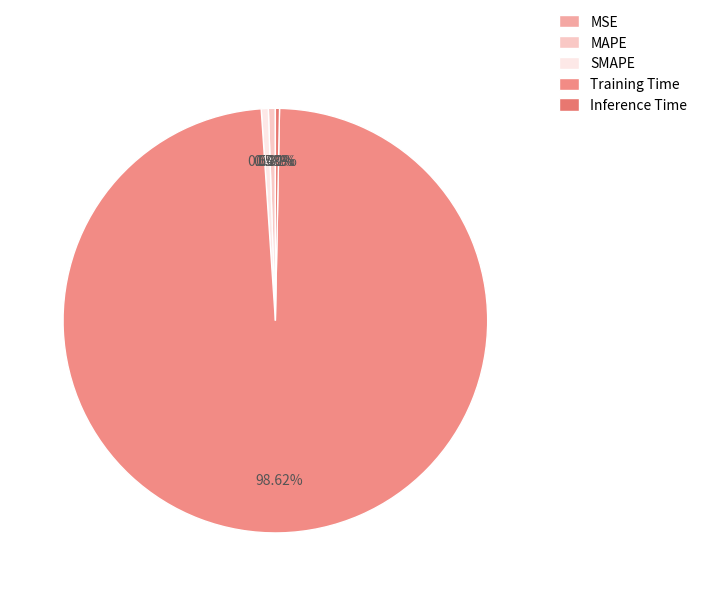

How much of the chart is everything except MSE?

100.0%